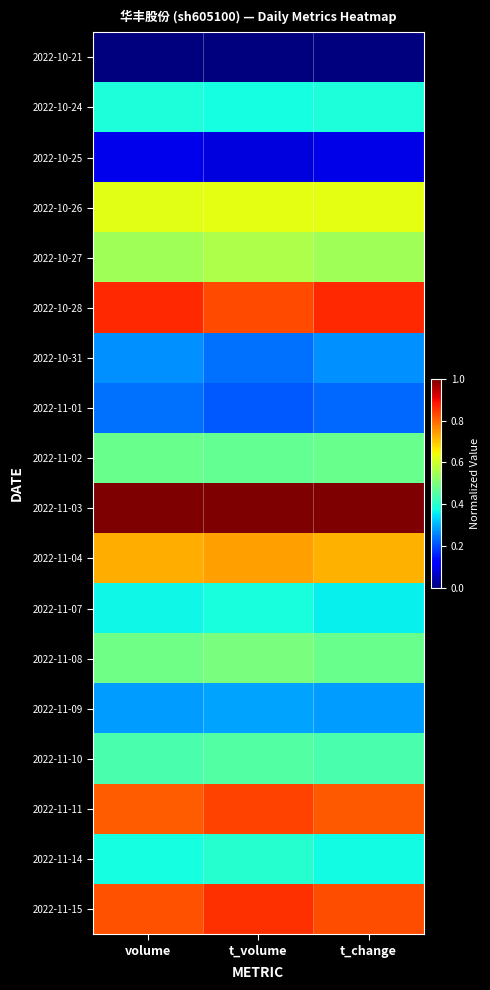

What is the total value across all series at volume?

8.8